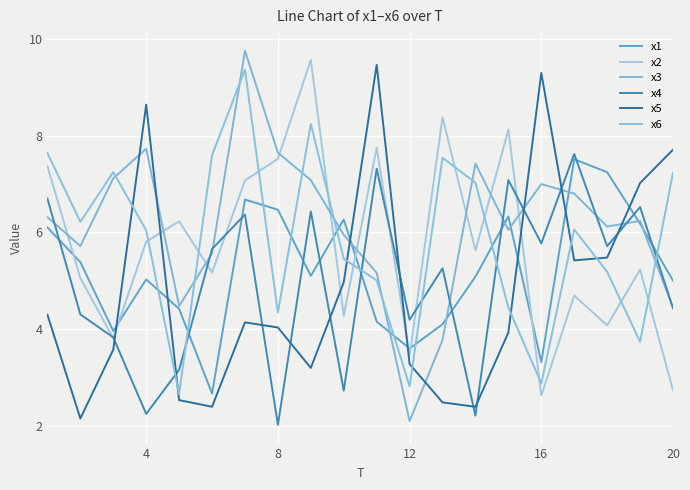

At which label is x1 closest to 5?

20